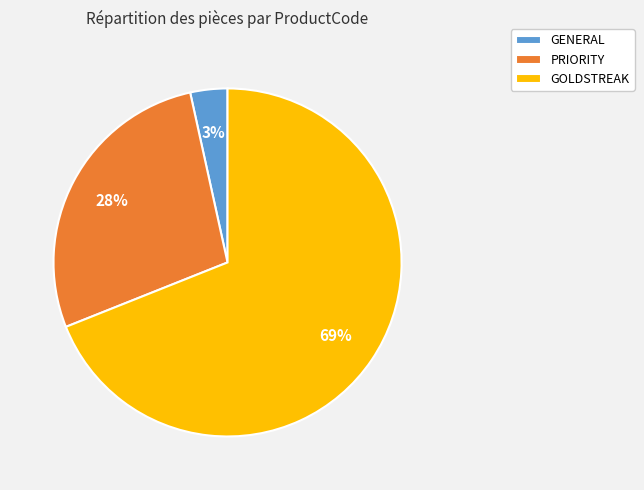

Which has a higher value, GENERAL or GOLDSTREAK?

GOLDSTREAK